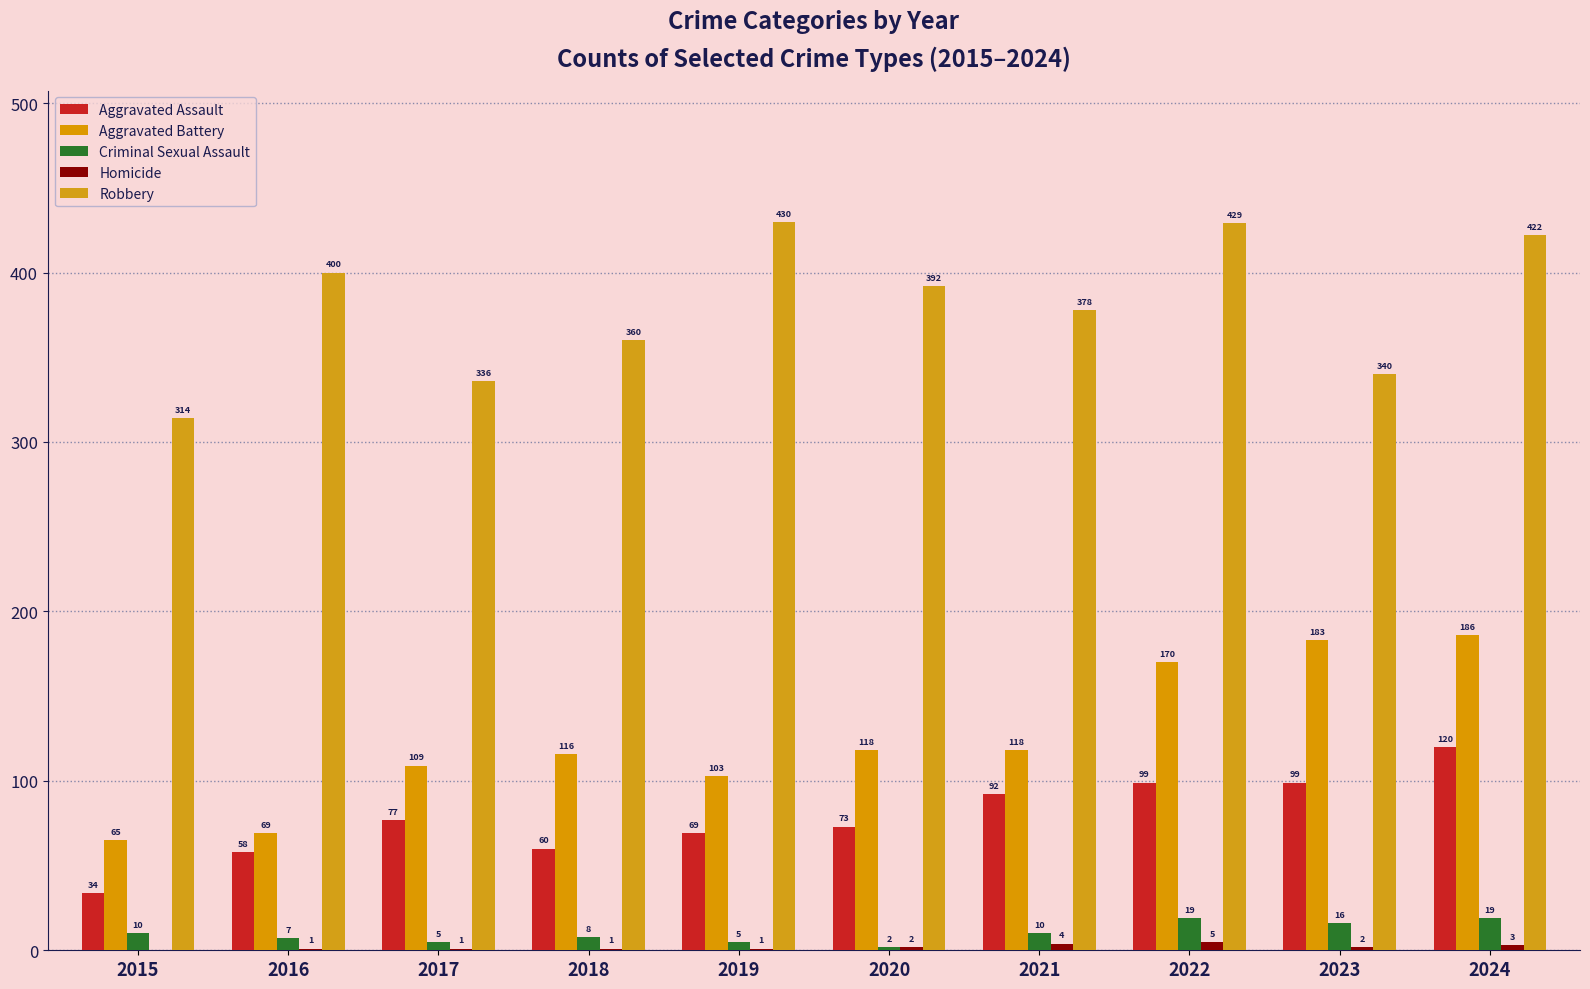

How many groups of bars are there?

10